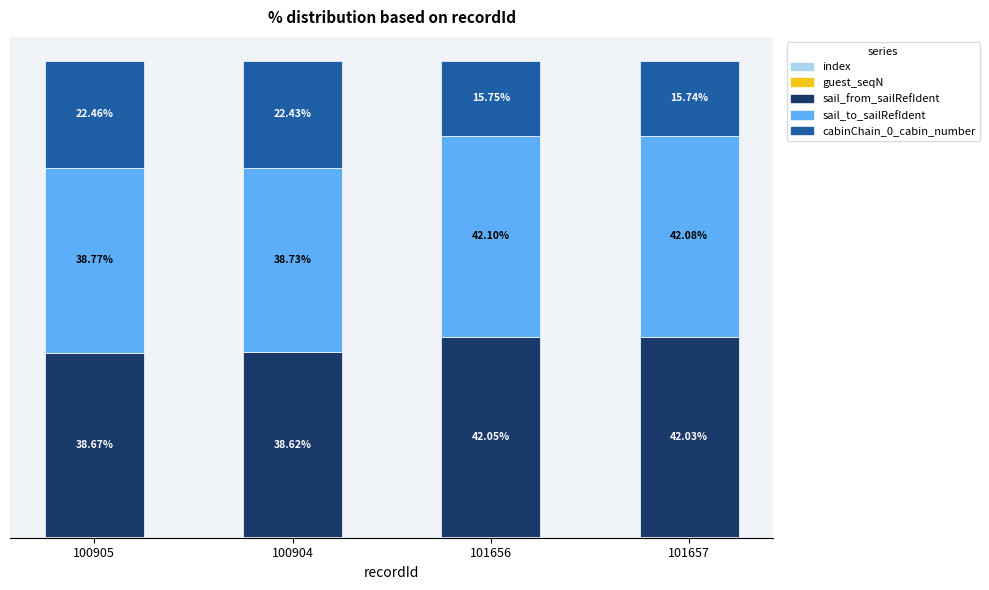

What position from the right is 101656?

2